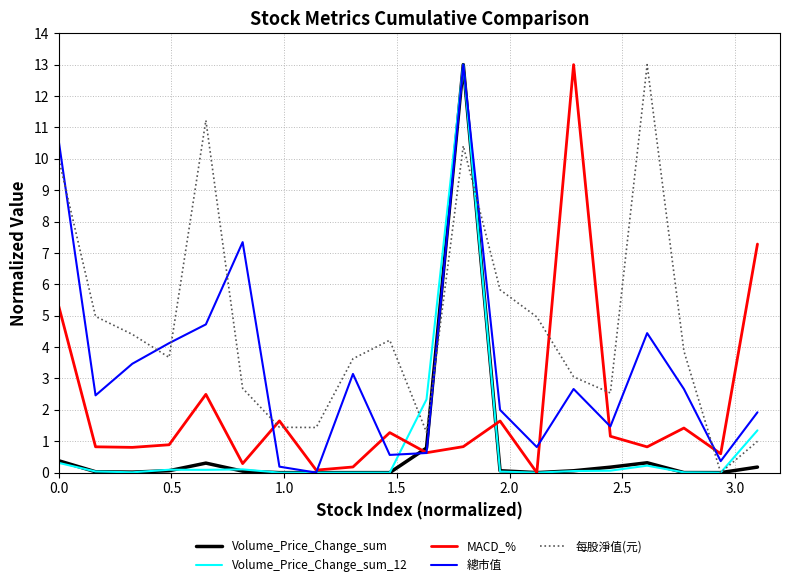

What is the difference between the maximum and minimum values in the Volume_Price_Change_sum_12 series?

13.0